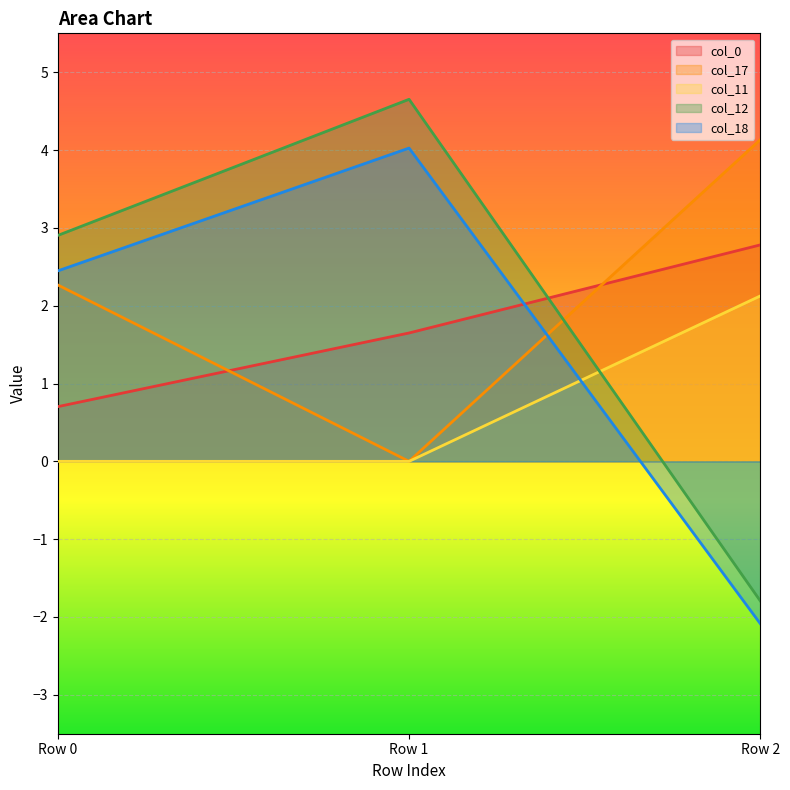

List the series in order of their peak value, lowest first.

col_11, col_0, col_18, col_17, col_12